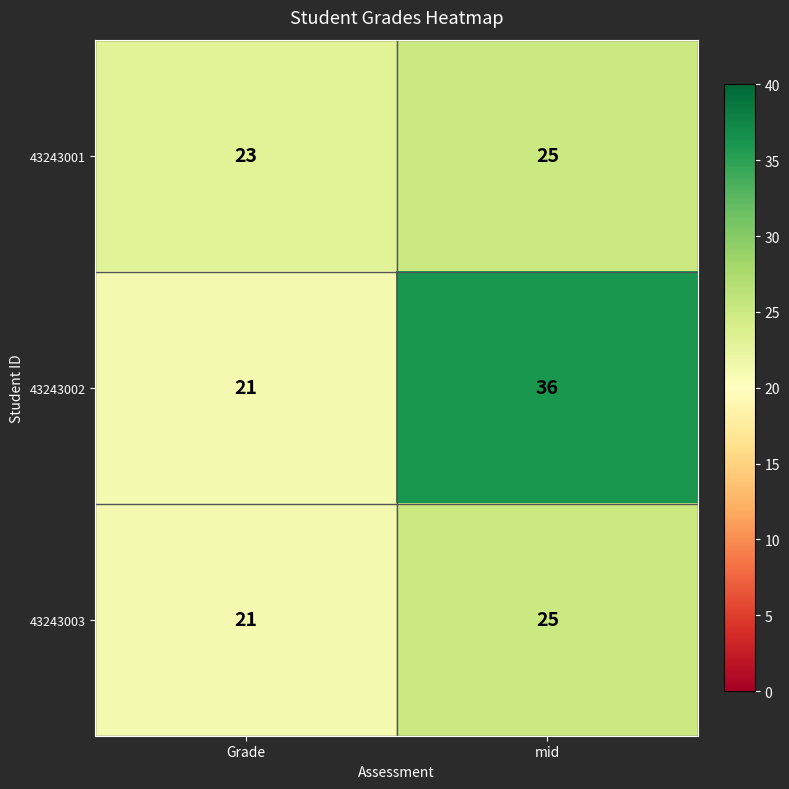

Rank the series by their average value, from highest to lowest.

43243002, 43243001, 43243003